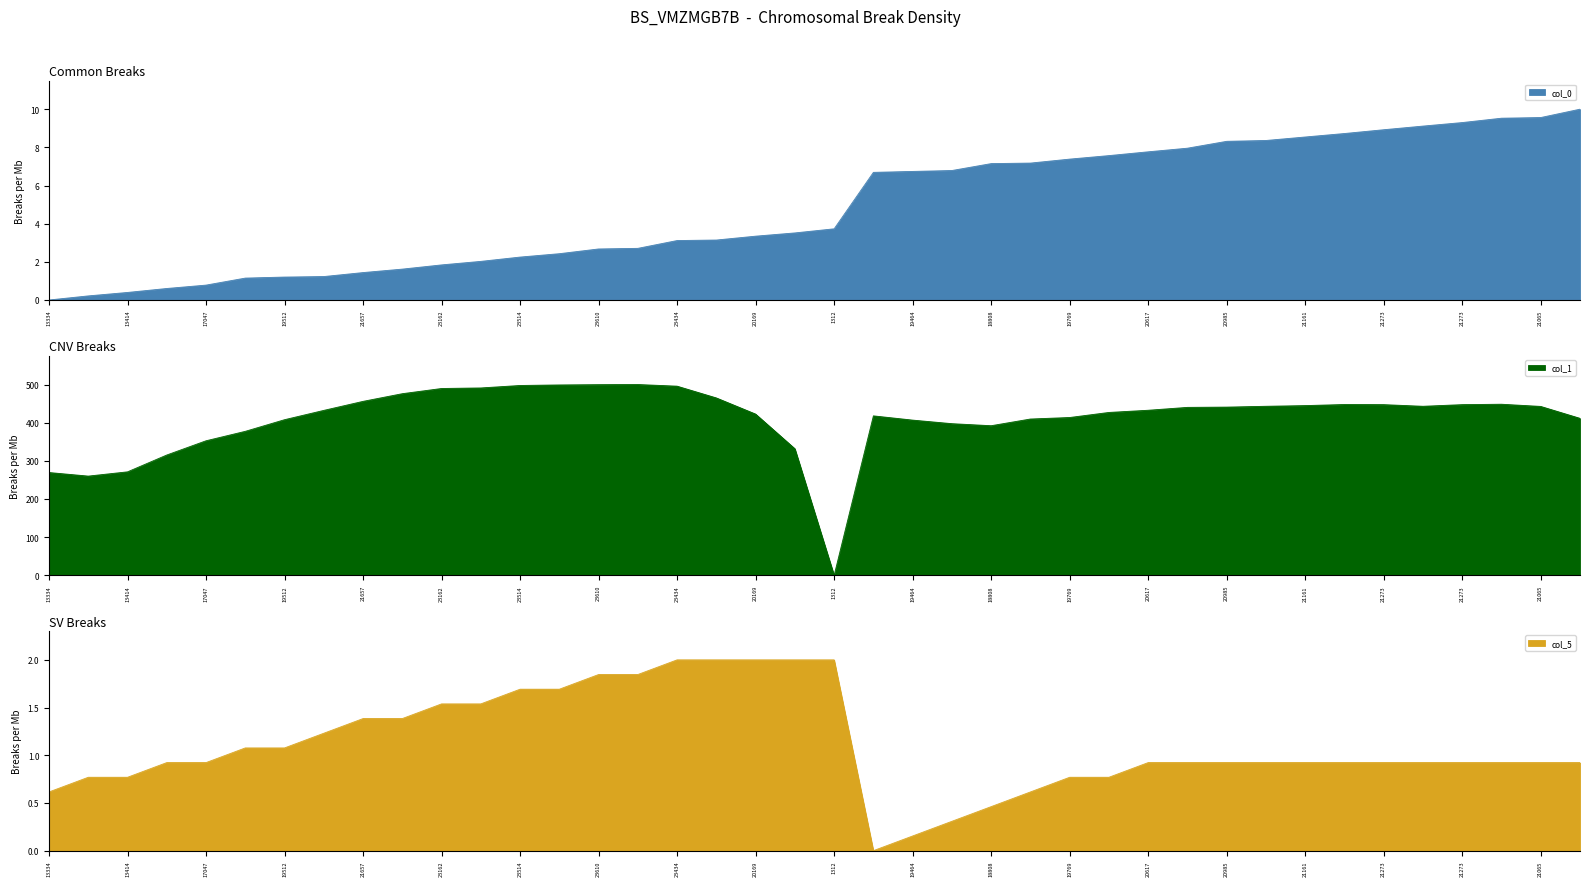

How many times do col_1 and col_0 cross each other?

2